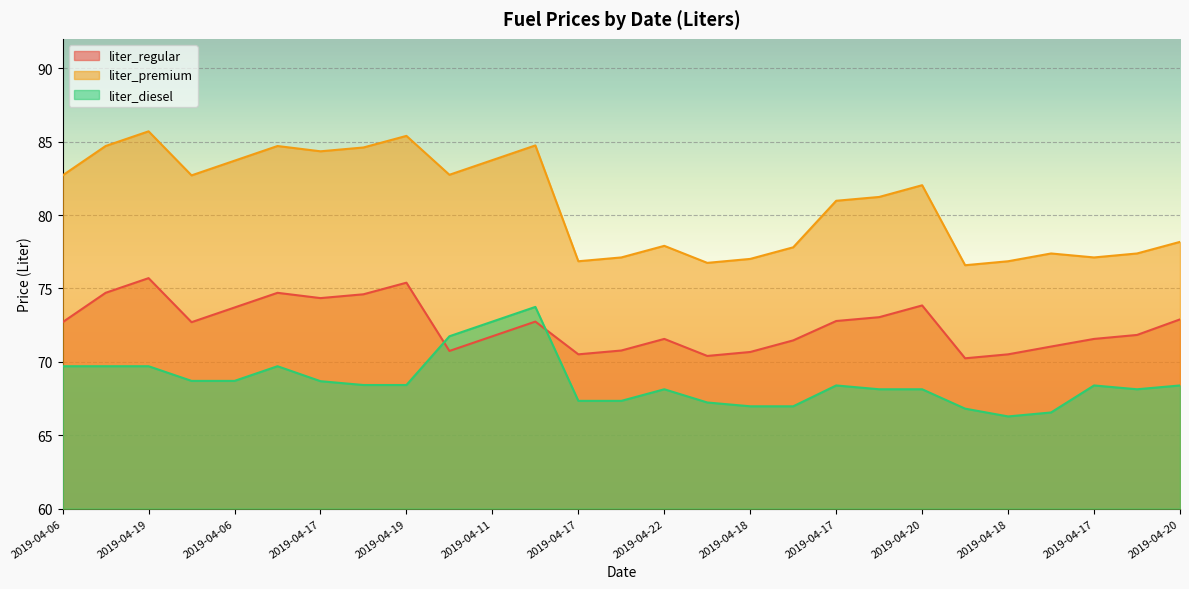

At which label does liter_regular reach its minimum?

2019-04-17